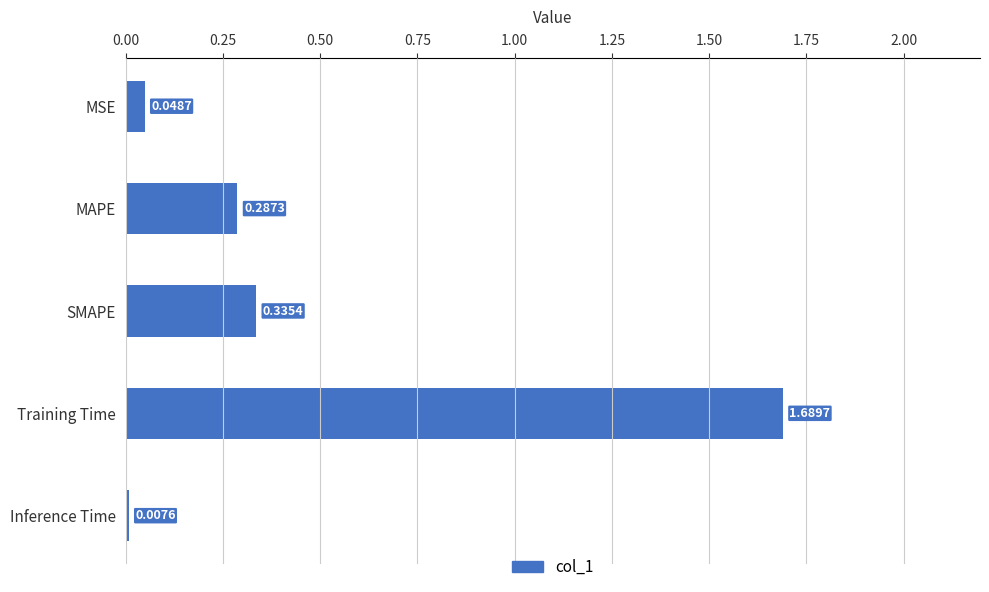

List the labels in order of value, smallest first.

Inference Time, MSE, MAPE, SMAPE, Training Time